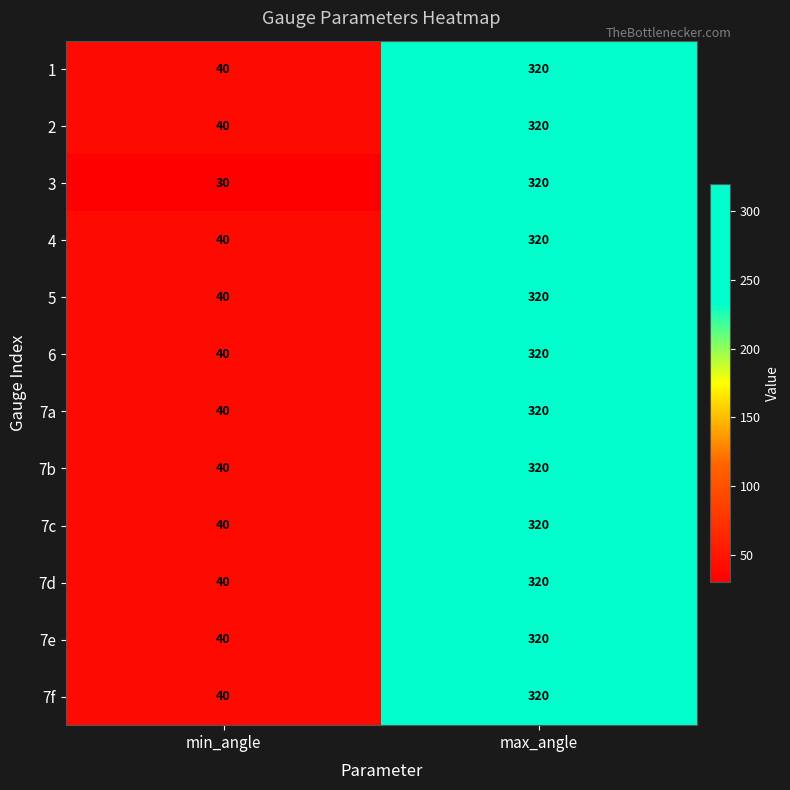

What is the lowest value of the 3 series?

30